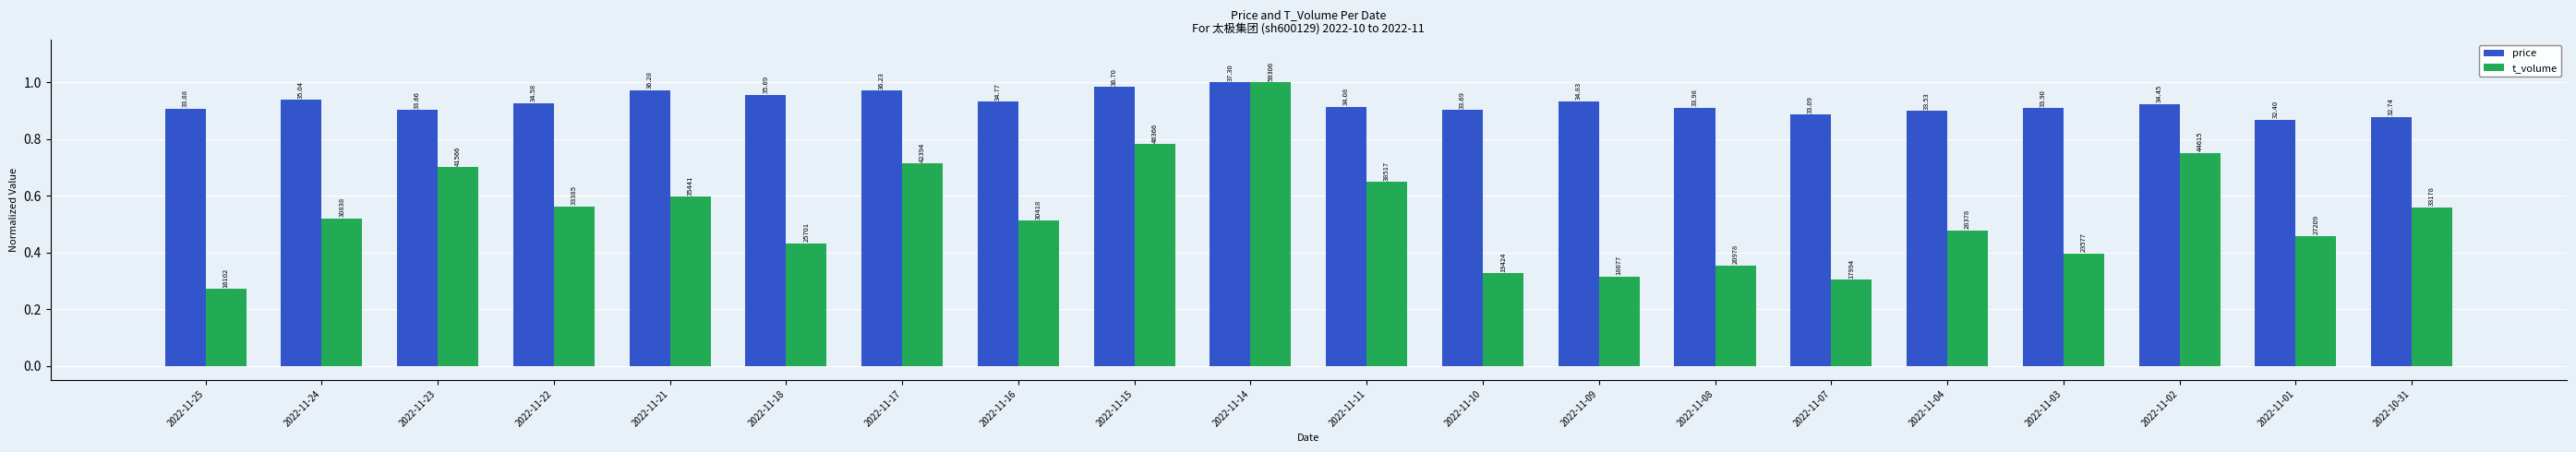

True or false: t_volume has a value of 0.1 at 2022-11-08.

False